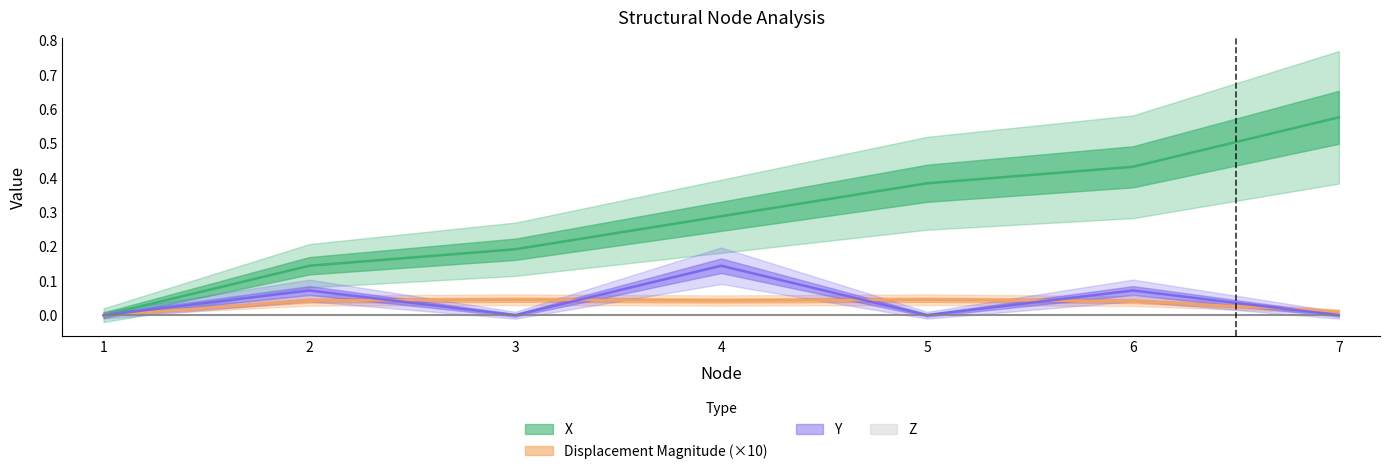

The Y series shows 0.0 at 1. True or false?

True